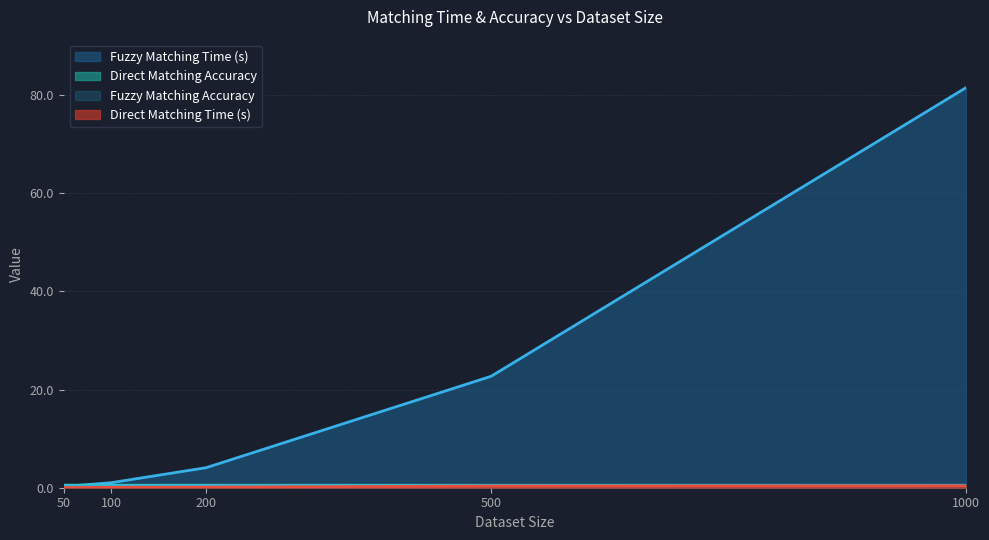

Is the value of Direct Matching Time (s) at 200 greater than the value of Fuzzy Matching Accuracy at 1000?

No